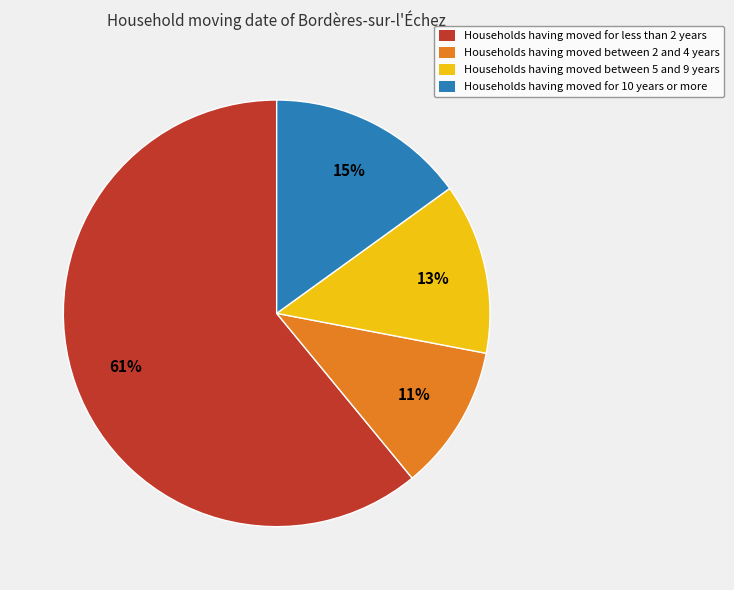

To the nearest percent, what is the average slice percentage?

25%